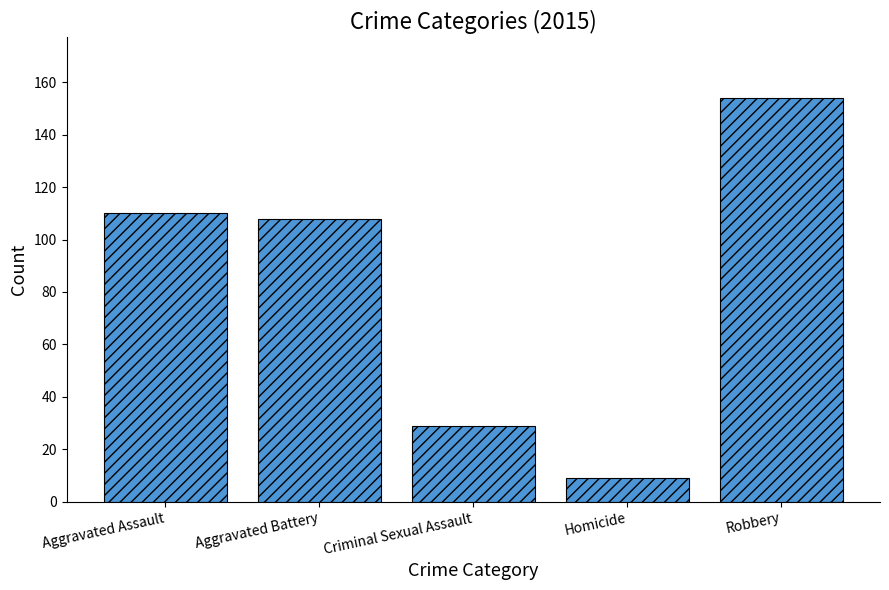

How many data points are less than 108?

2